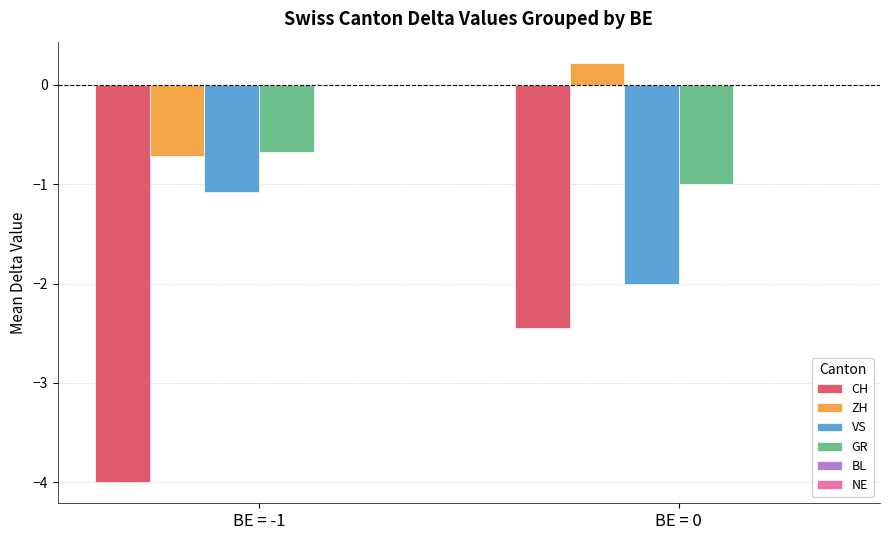

At how many categories does at least one series exceed -1?

2